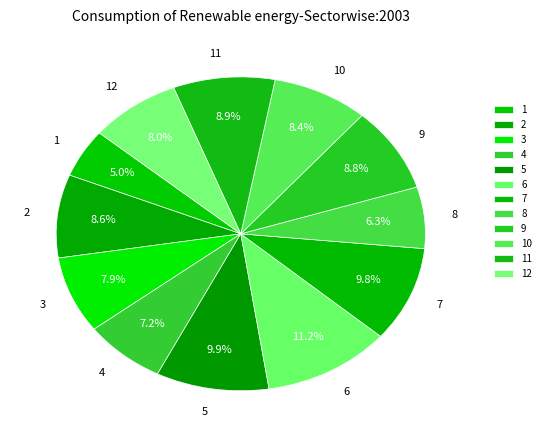

Does any single category account for the majority?

No